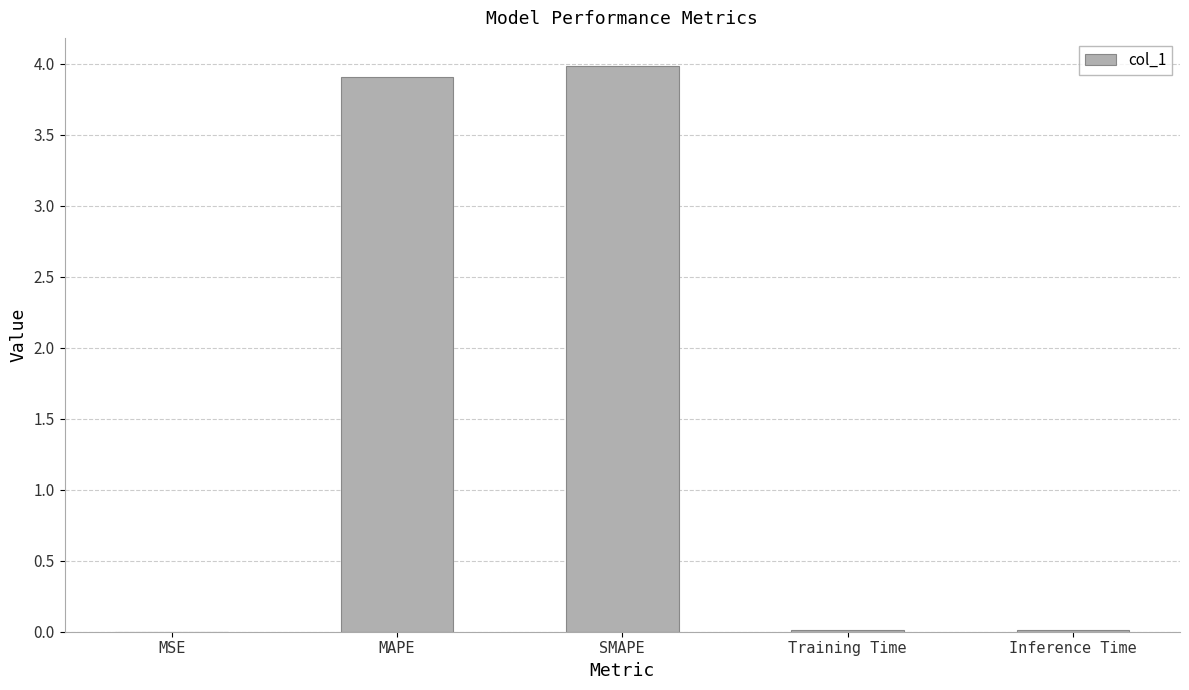

What is the sum of all values?

7.9